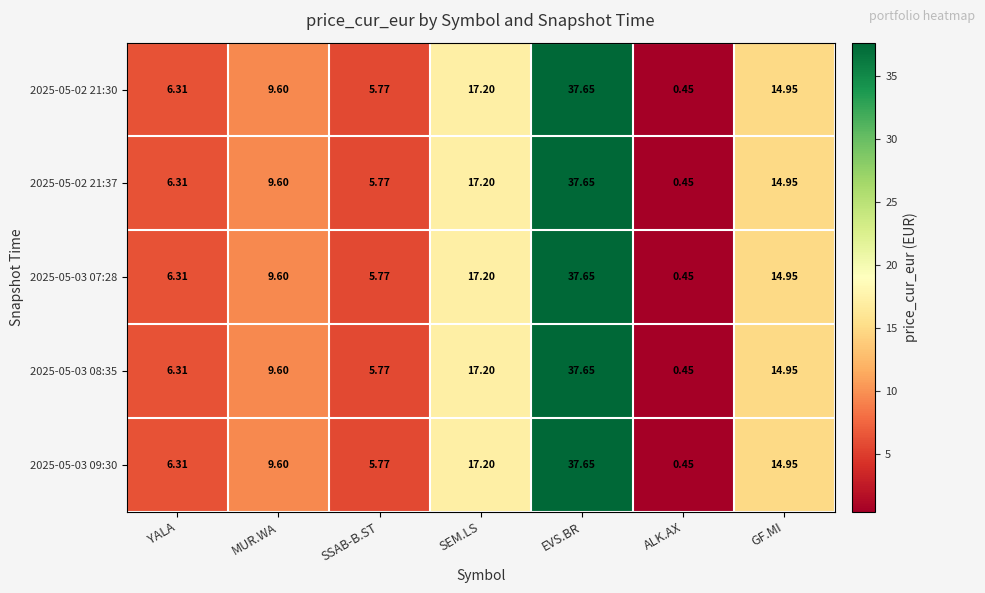

Rank the categories by 2025-05-03 09:30 value from highest to lowest.

EVS.BR, SEM.LS, GF.MI, MUR.WA, YALA, SSAB-B.ST, ALK.AX